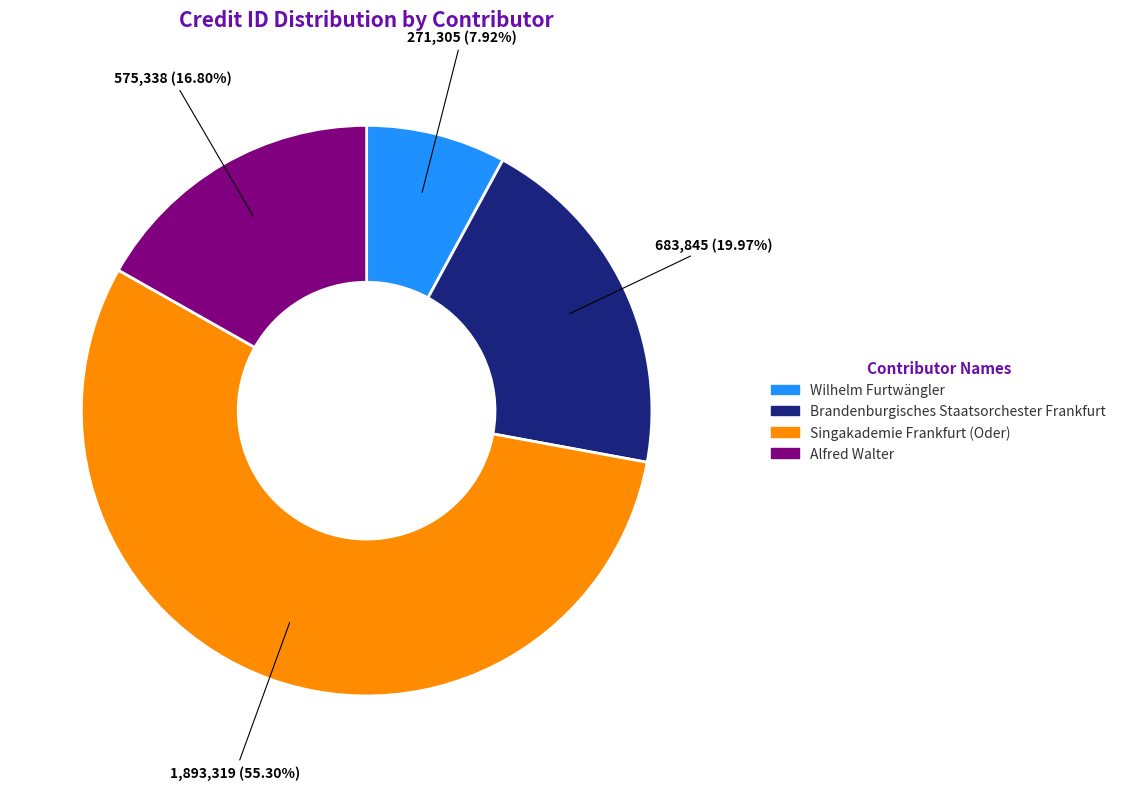

What is the smallest slice in the pie chart?

Wilhelm Furtwängler